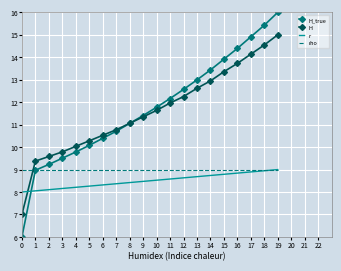

Reading left to right, what are all the values shown in this chart?

H_true: 6.0	9.0	9.2	9.5	9.8	10.1	10.4	10.7	11.1	11.4	11.8	12.2	12.6	13.0	13.4	13.9	14.4	14.9	15.4	16.0
H: 7.0	9.4	9.6	9.8	10.0	10.3	10.5	10.8	11.1	11.3	11.6	12.0	12.2	12.6	12.9	13.4	13.7	14.1	14.5	15.0
r: 8.0	8.1	8.1	8.2	8.2	8.3	8.3	8.4	8.4	8.5	8.5	8.6	8.6	8.7	8.7	8.8	8.8	8.9	8.9	9.0
rho: 9.0	9.0	9.0	9.0	9.0	9.0	9.0	9.0	9.0	9.0	9.0	9.0	9.0	9.0	9.0	9.0	9.0	9.0	9.0	9.0